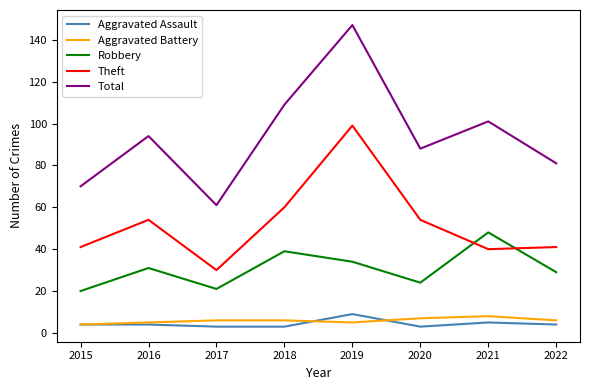

The Robbery series shows 39 at 2018. True or false?

True